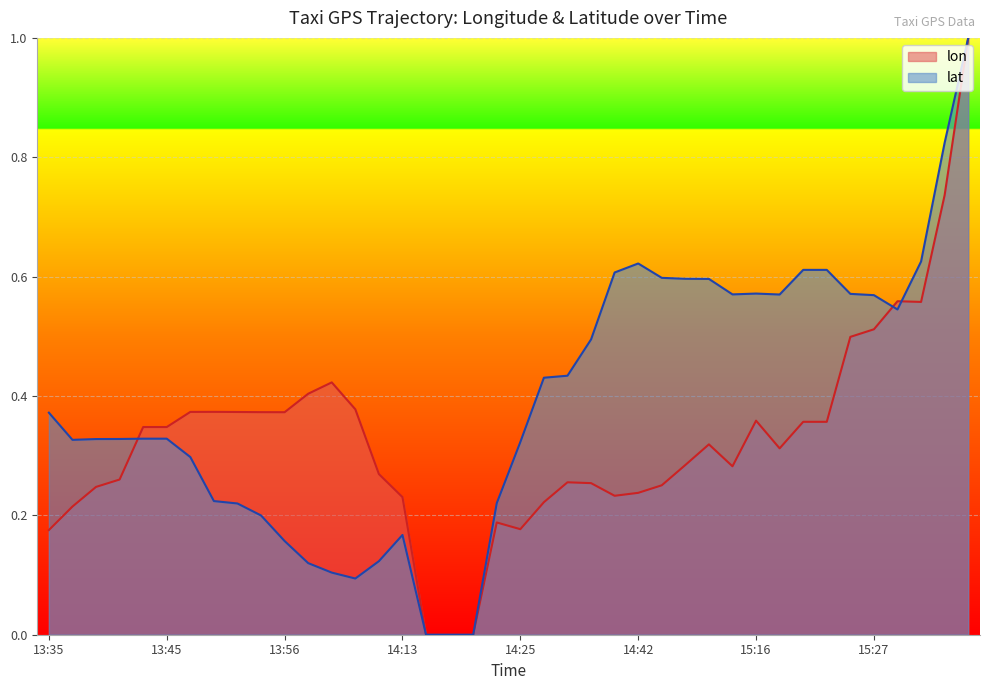

What is the label of the 37th point from the right?

13:41